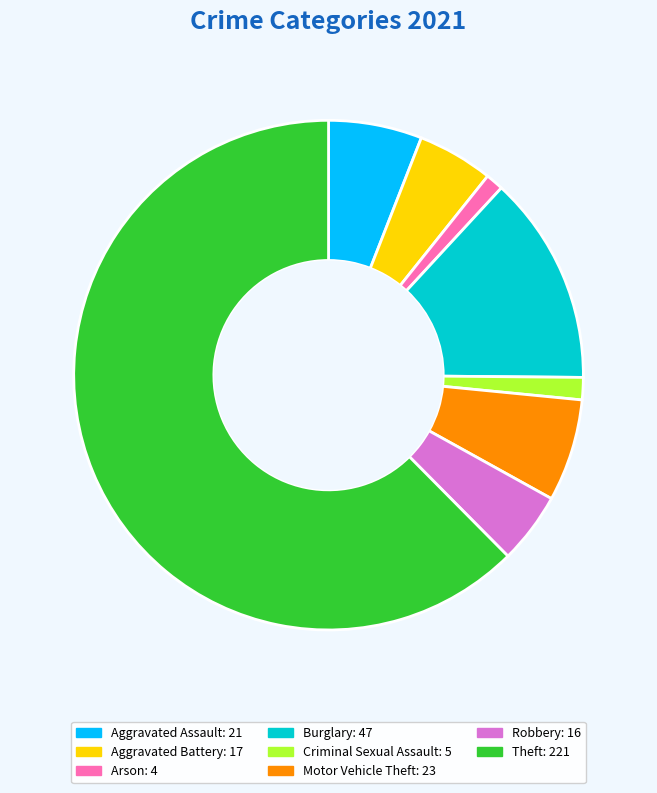

Is there any slice that represents more than half of the pie?

Yes